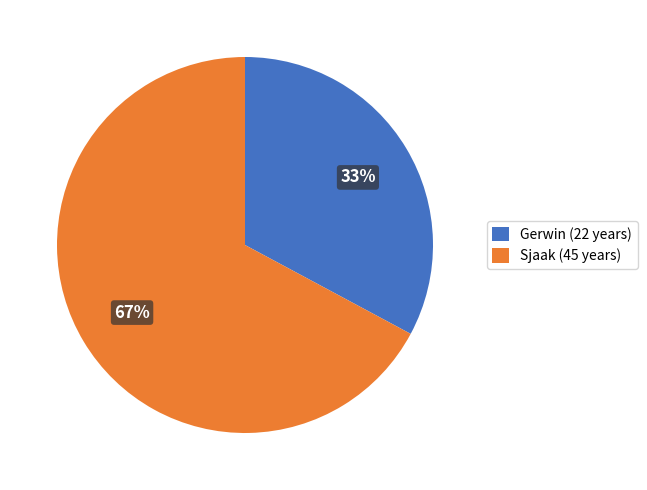

Is there any slice that represents more than half of the pie?

Yes